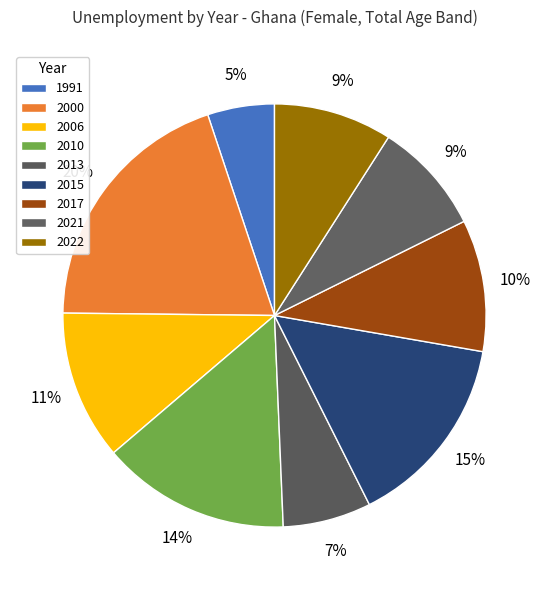

To the nearest percent, what portion does 2000 represent?

20%